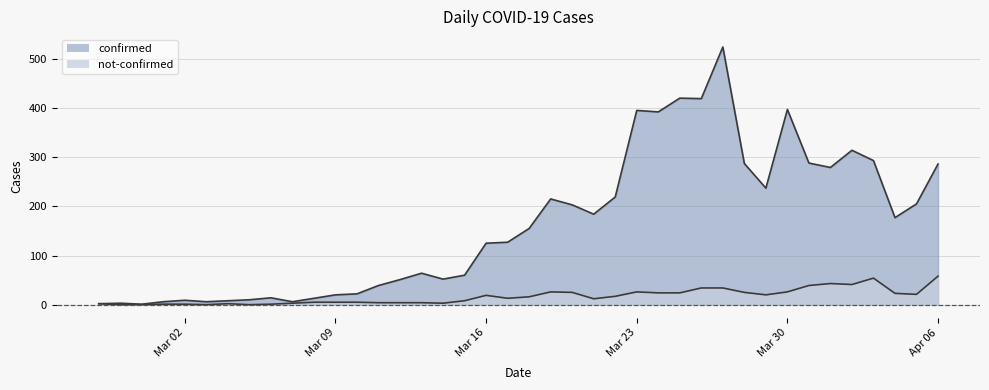

At which category does confirmed reach its first local valley?

2020-02-29